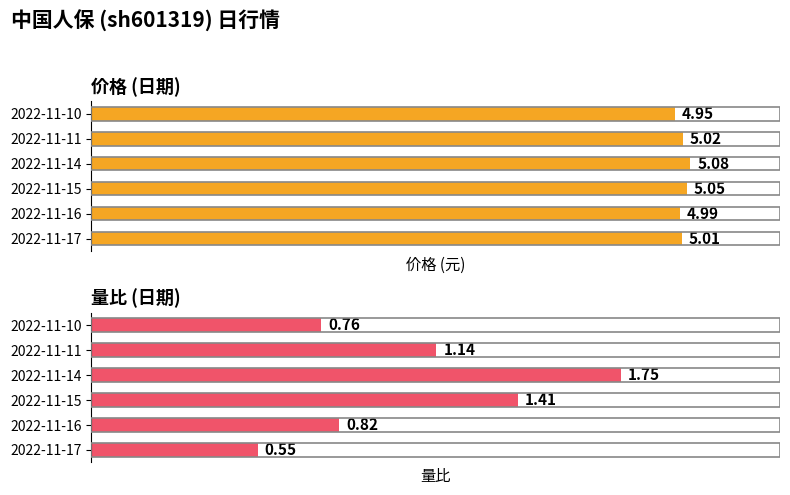

Between 2022-11-17 and 2022-11-14, which is larger?

2022-11-14